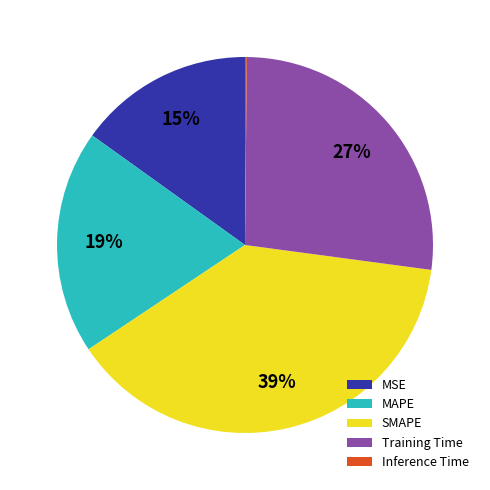

True or false: Training Time accounts for 12% of the total.

False